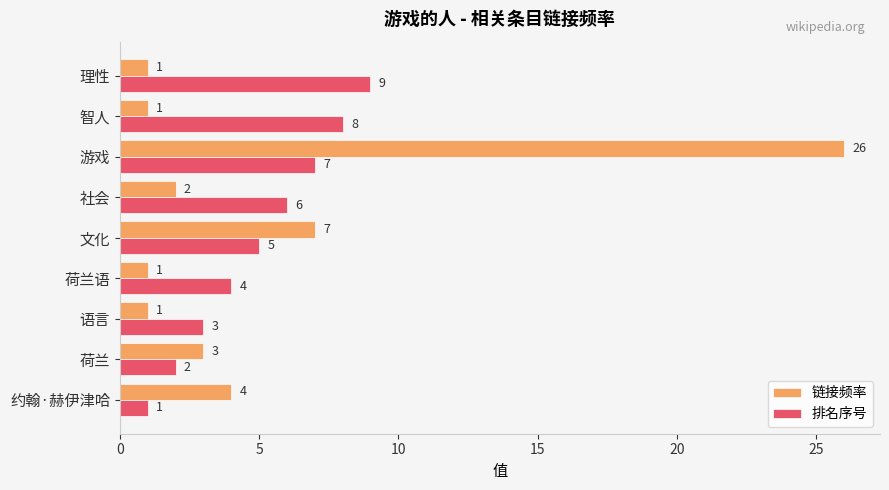

Count the 排名序号 values in the range 3 to 7.

5